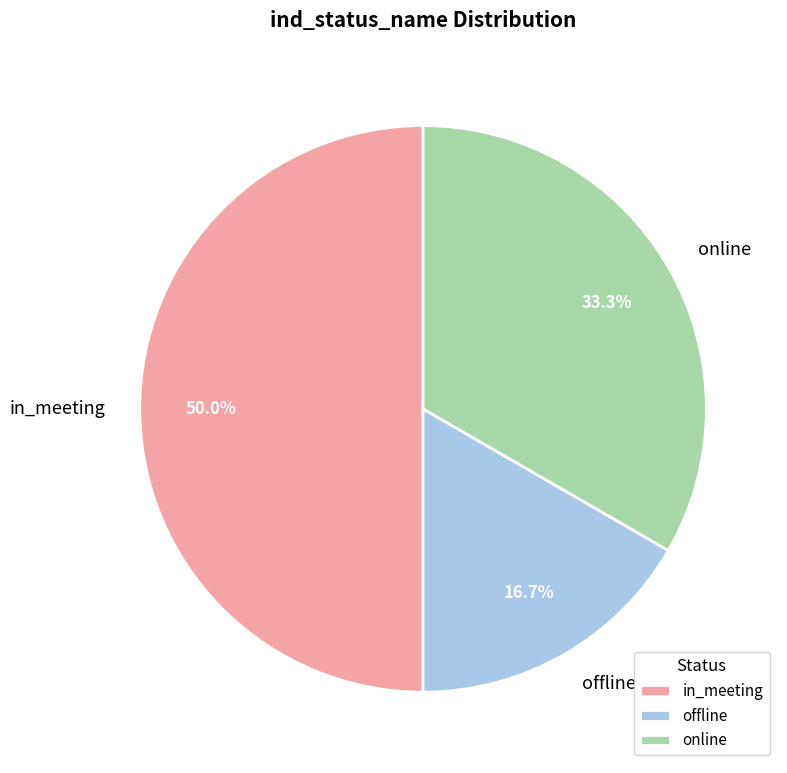

To the nearest percent, what percentage of the pie is in_meeting?

50%